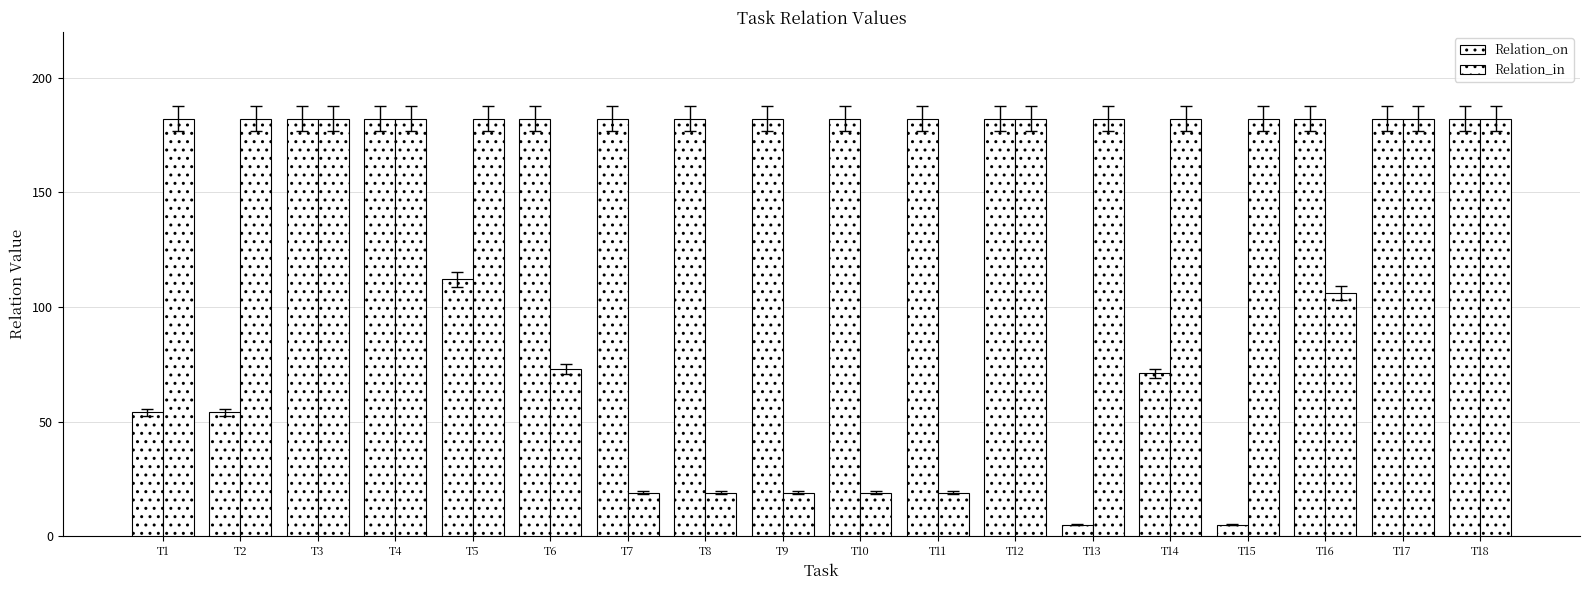

Count the number of categories in the chart.

18